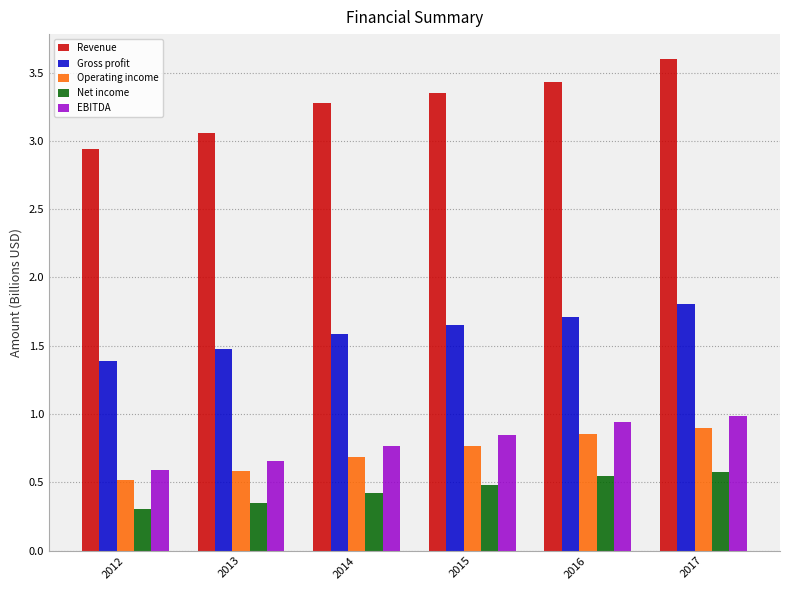

What are all the series names shown in the legend?

Revenue, Gross profit, Operating income, Net income, EBITDA